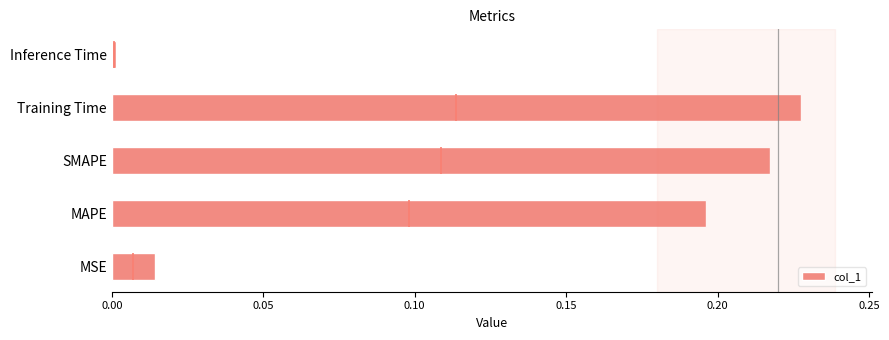

At which label does col_1 reach its peak?

Training Time